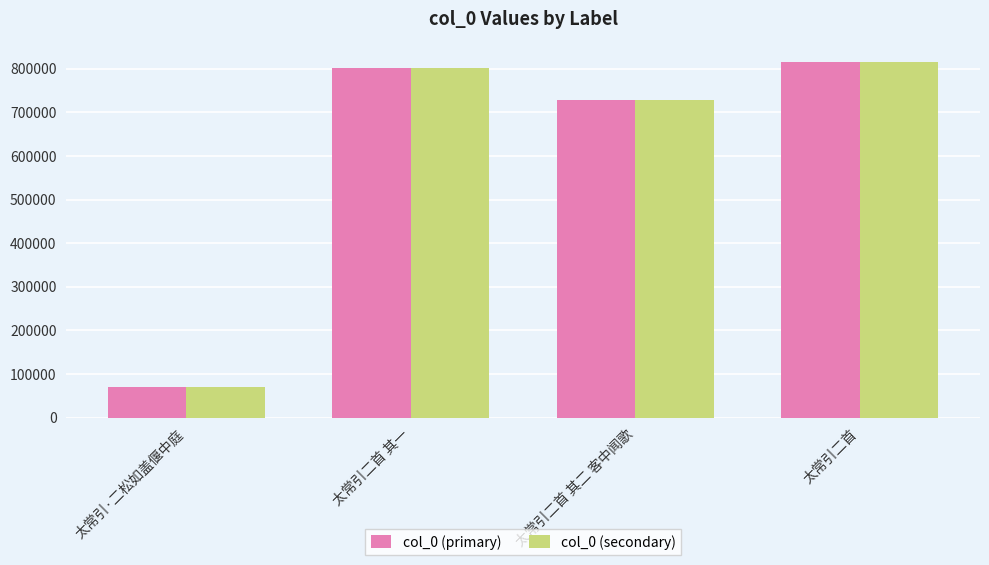

Is the value of col_0 (secondary) at 太常引二首 其一 greater than the value of col_0 (primary) at 太常引二首 其二 客中闻歌?

Yes